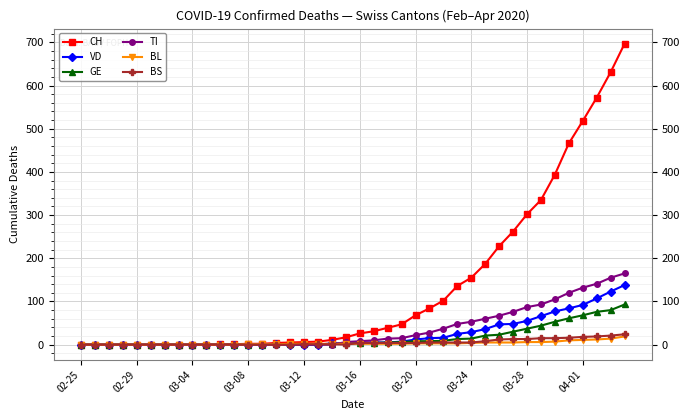

Which series has the largest total across all categories?

CH